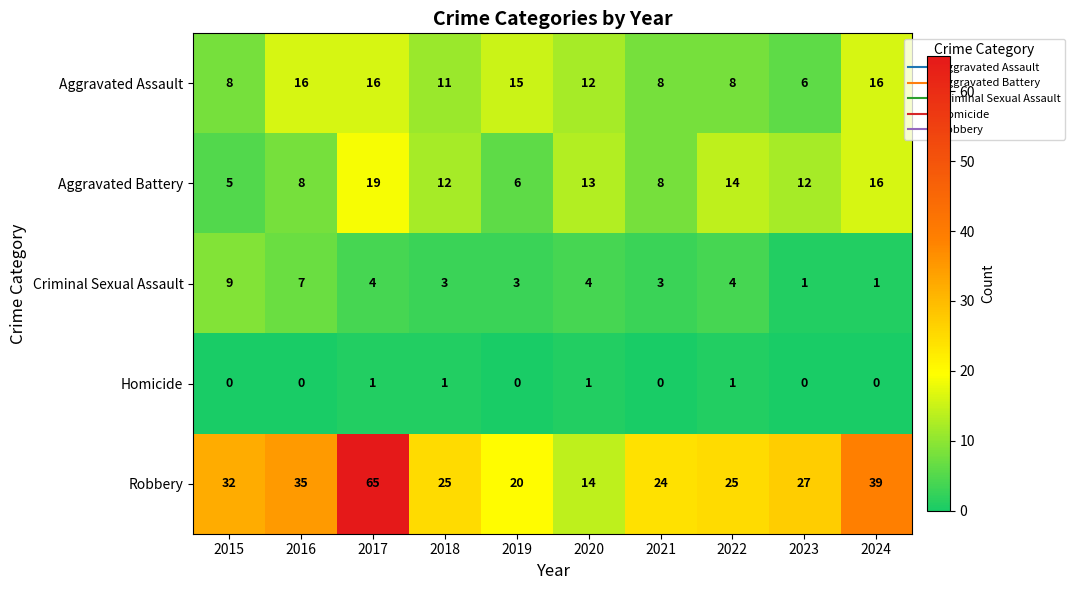

True or false: Robbery has a value of 25 at 2018.

True